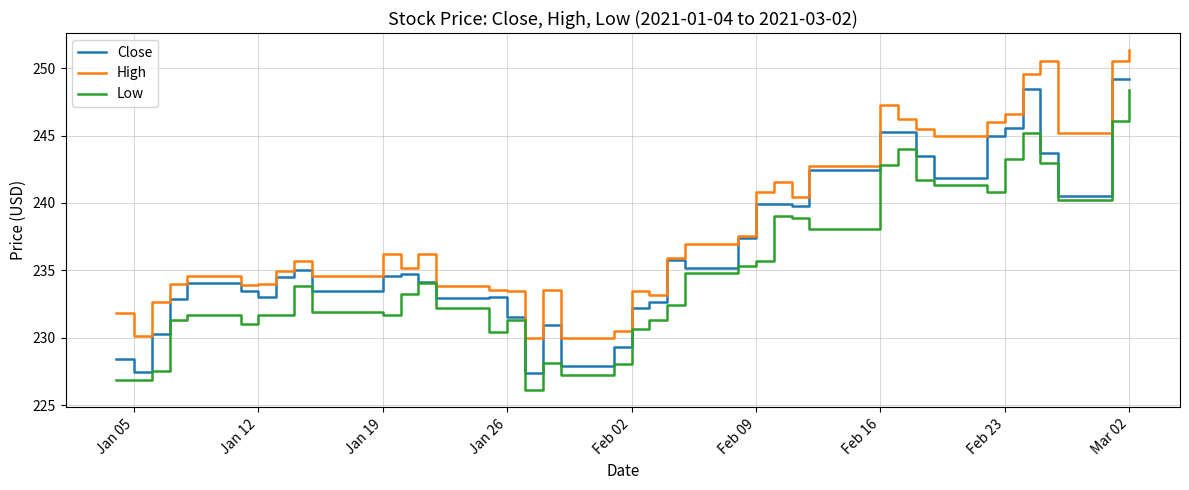

What is the smallest value displayed?

226.1